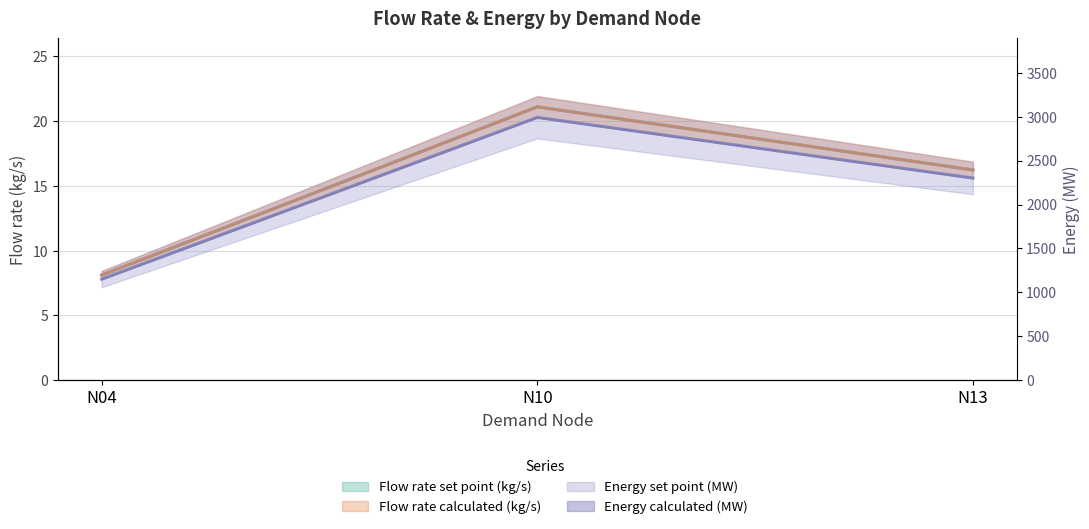

What is the difference between the highest and lowest values at N10?

2970.3